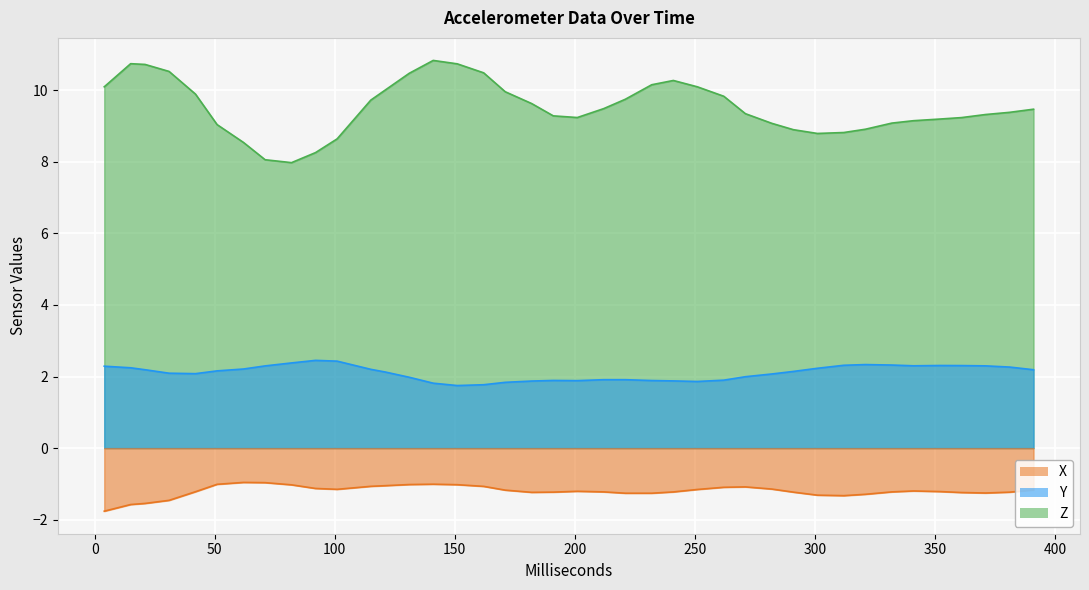

Rank the series by their average value, from lowest to highest.

X, Y, Z